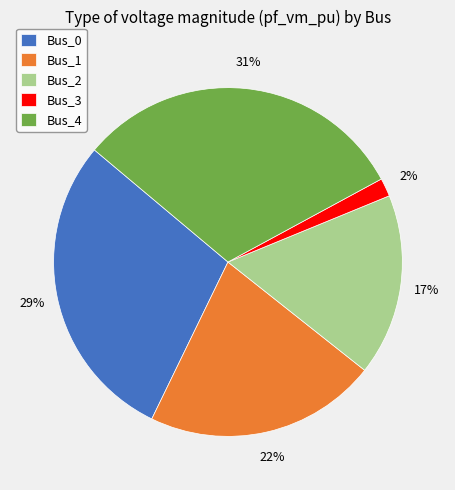

To the nearest percent, what is the average slice percentage?

20%